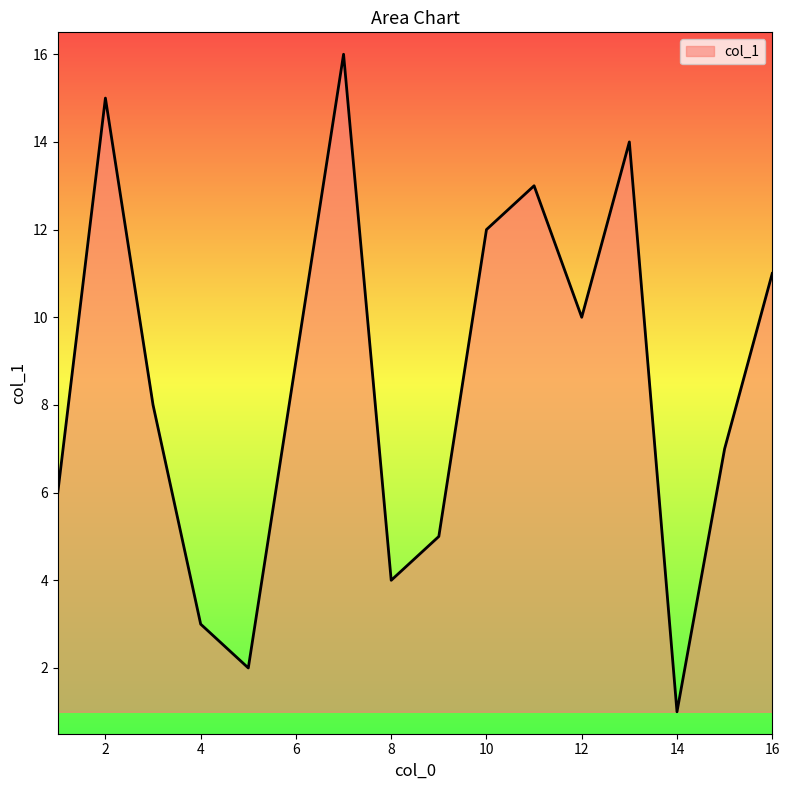

What is the greatest value displayed?

16